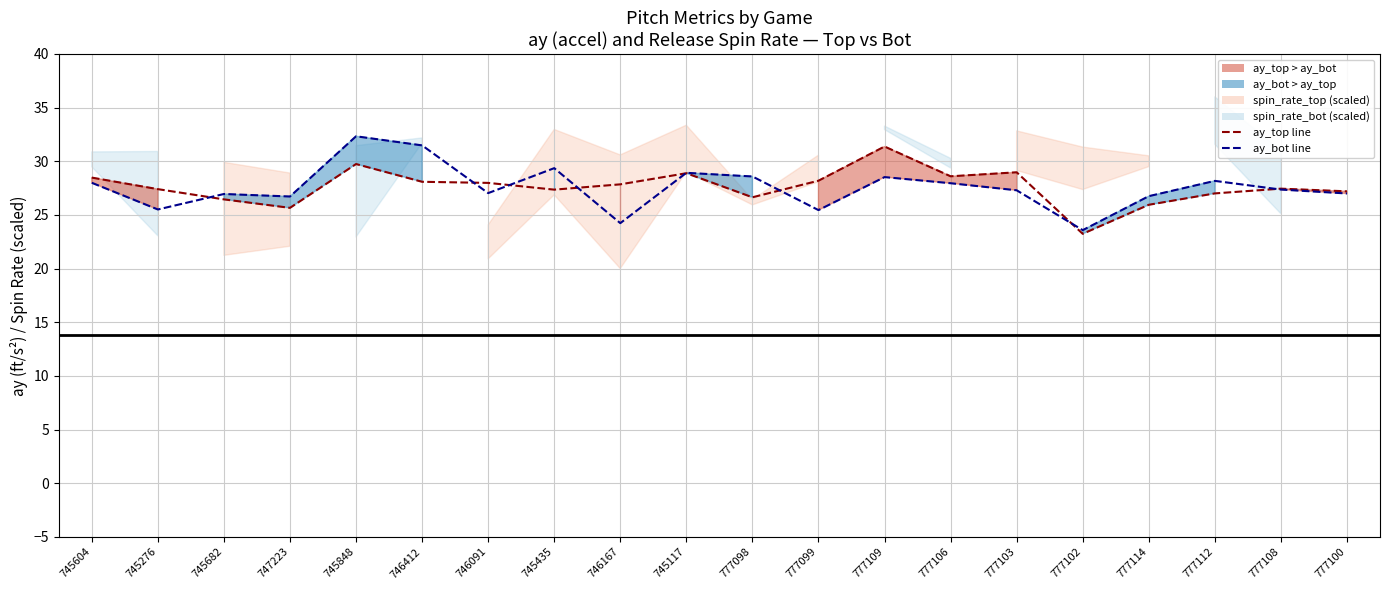

Read the ay_top value at 777112.

27.0